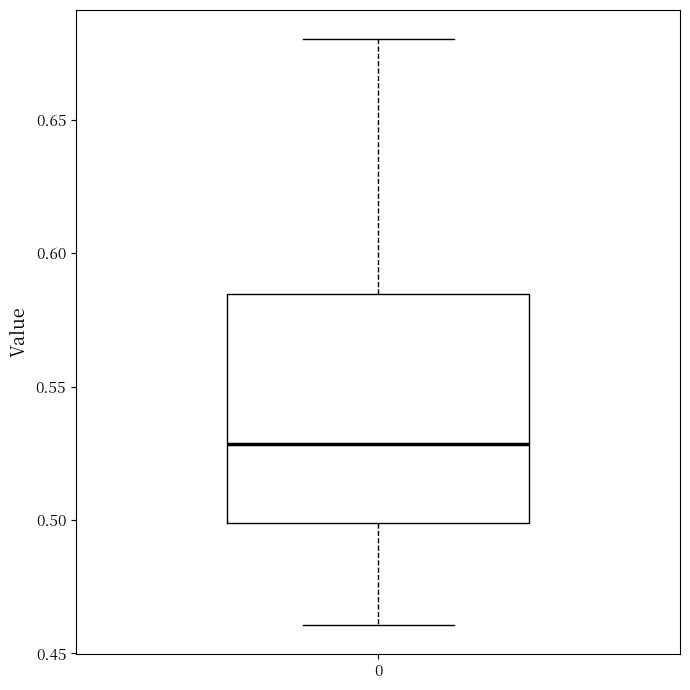

Read this box plot against the y-axis: the position of the median line, the range covered by the box, and the ends of both whiskers. The values are not printed on the chart, so give them approximately, as read against the axis.

median 0.530, box 0.500 to 0.585, whiskers 0.460 to 0.680